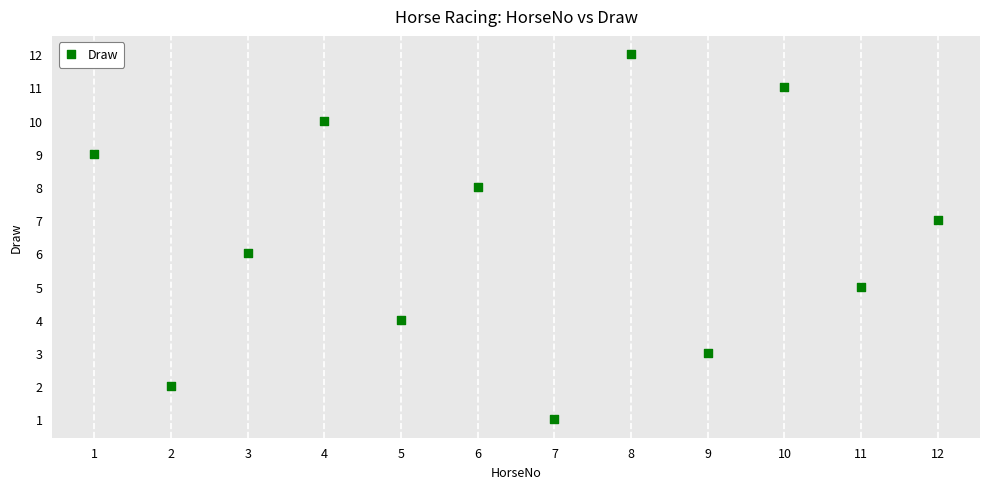

What is the average X value?

6